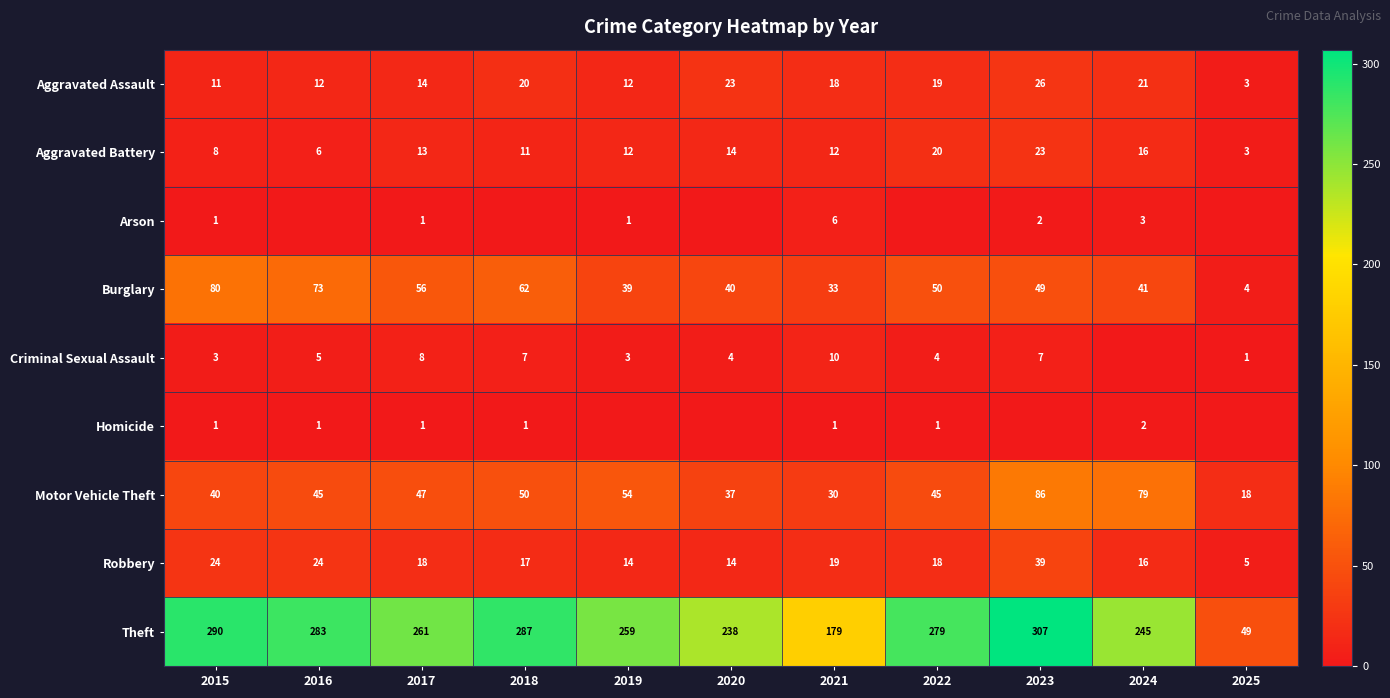

The Robbery series shows 26 at 2022. True or false?

False